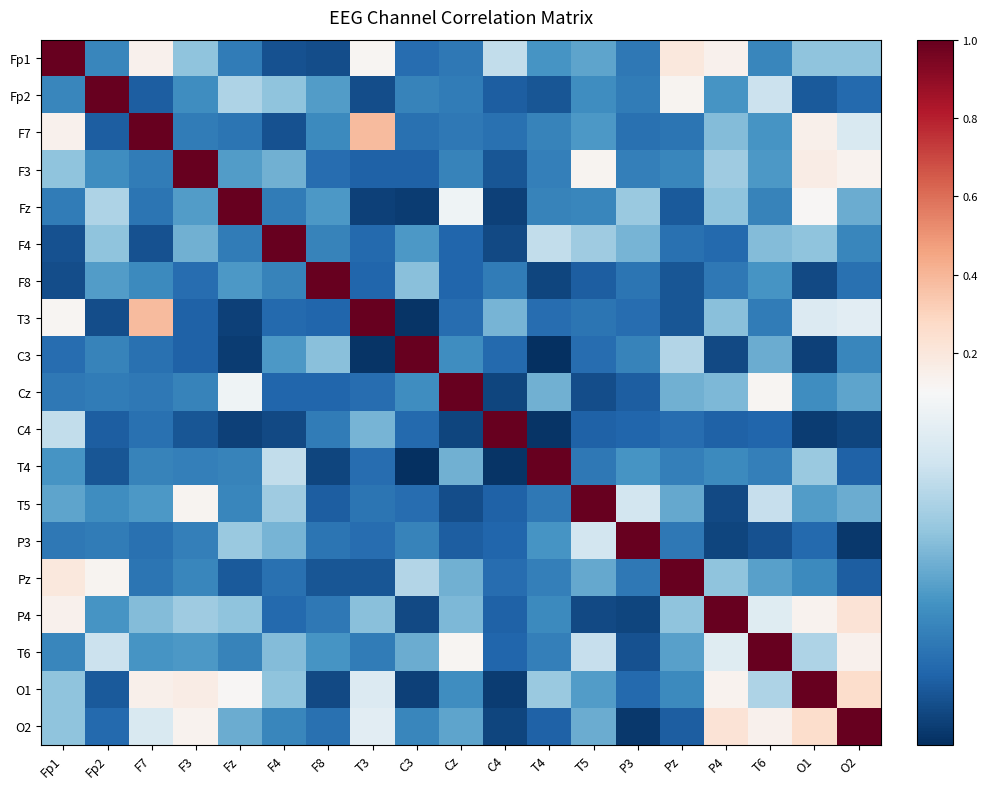

List the series in order of their peak value, lowest first.

Fp1, Fp2, F7, F3, Fz, F4, F8, T3, C3, Cz, C4, T4, T5, P3, Pz, P4, T6, O1, O2